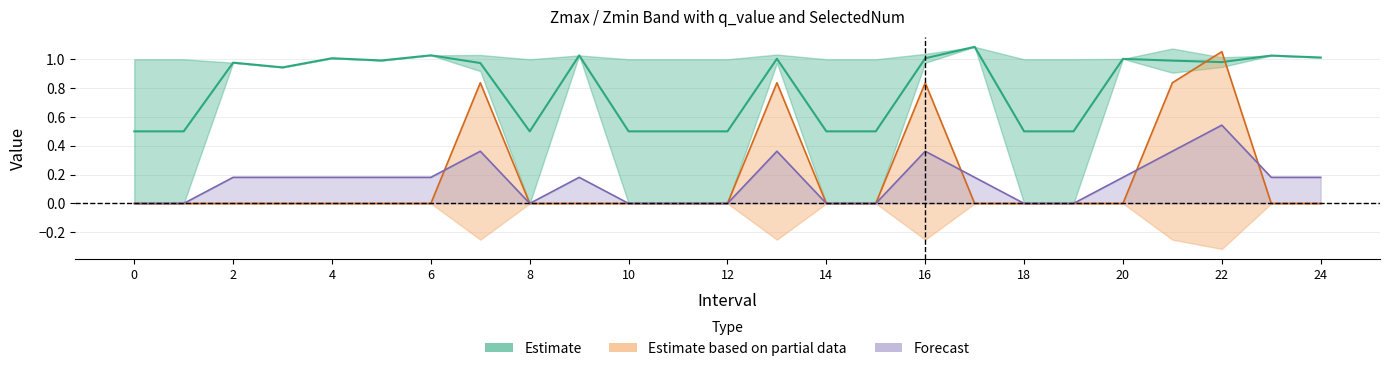

What is the difference between the maximum and minimum values in the SelectedNum series?

0.5